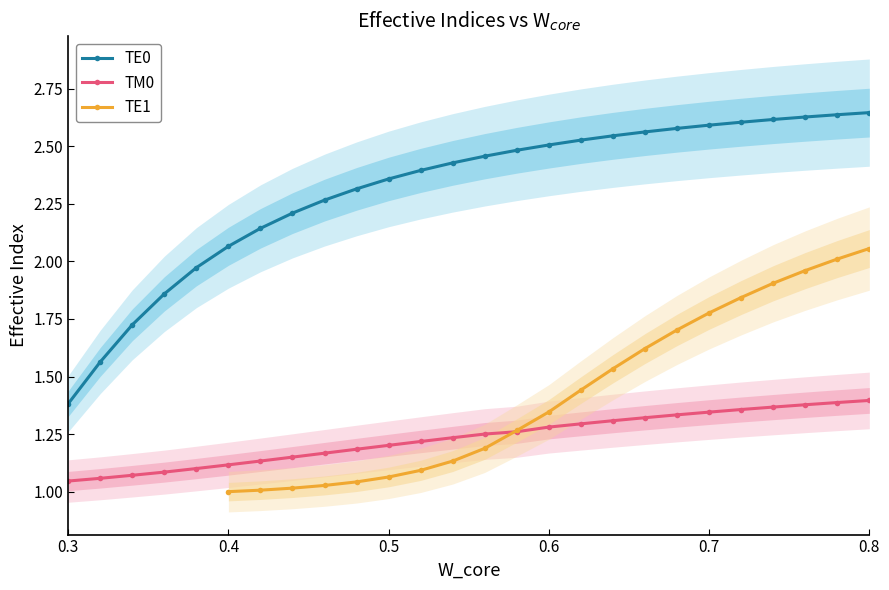

Which category has the lowest value in the TE0 series?

0.3